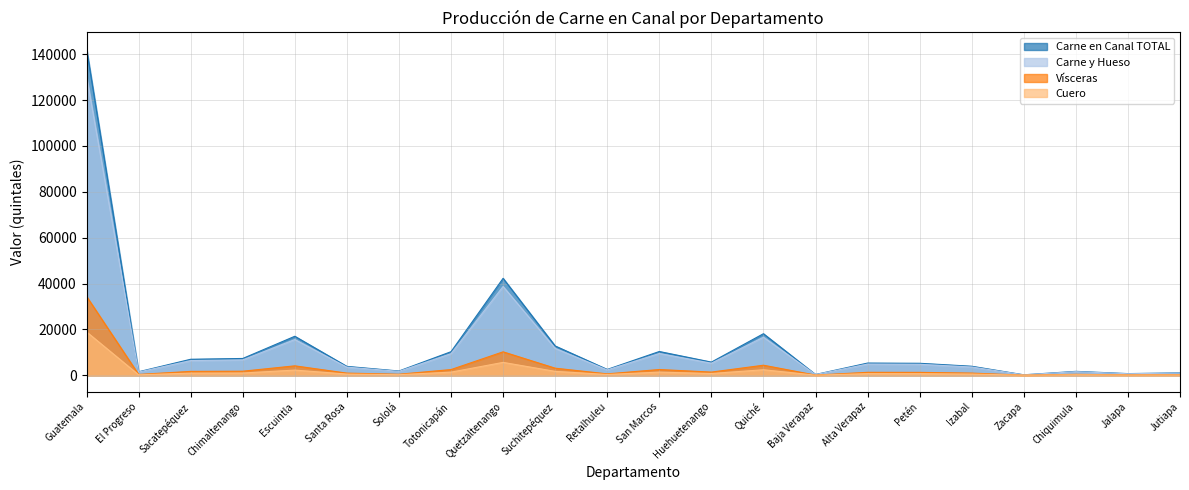

What is the difference between the highest and lowest values at Petén?

4529.1